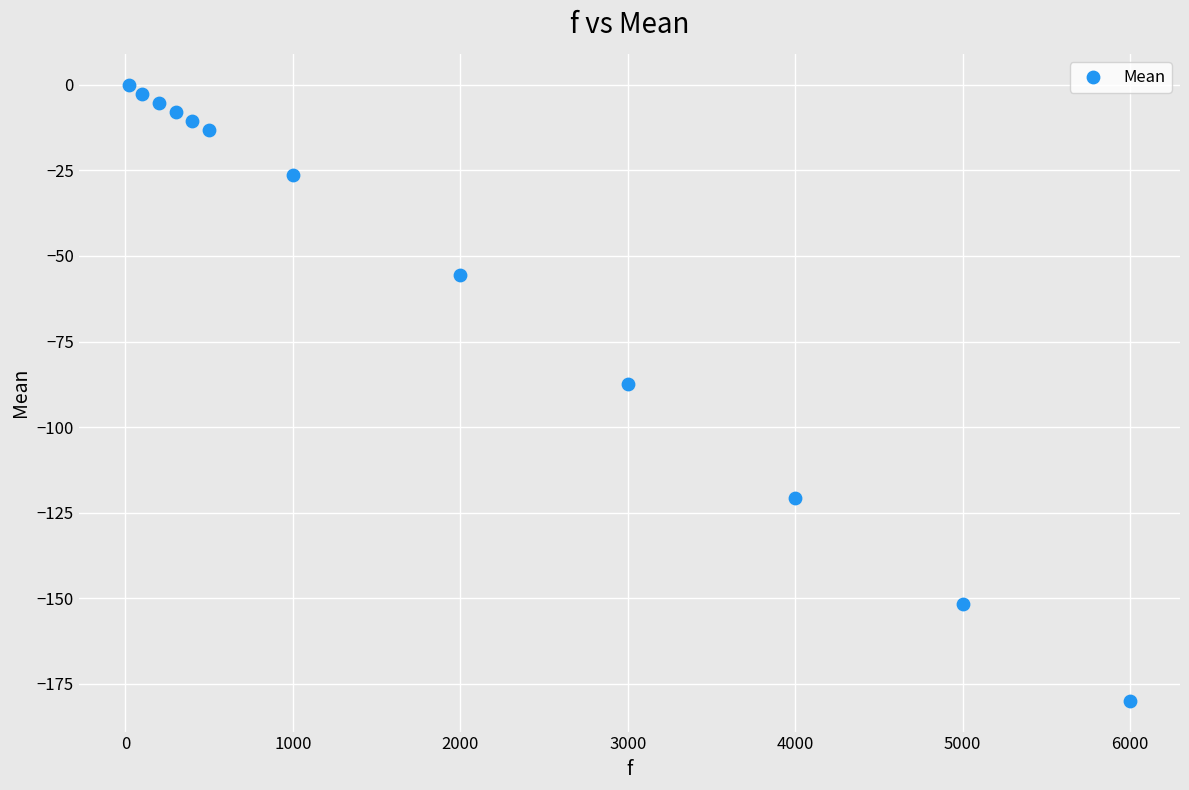

What is the range of X values (max minus min)?

5980.0